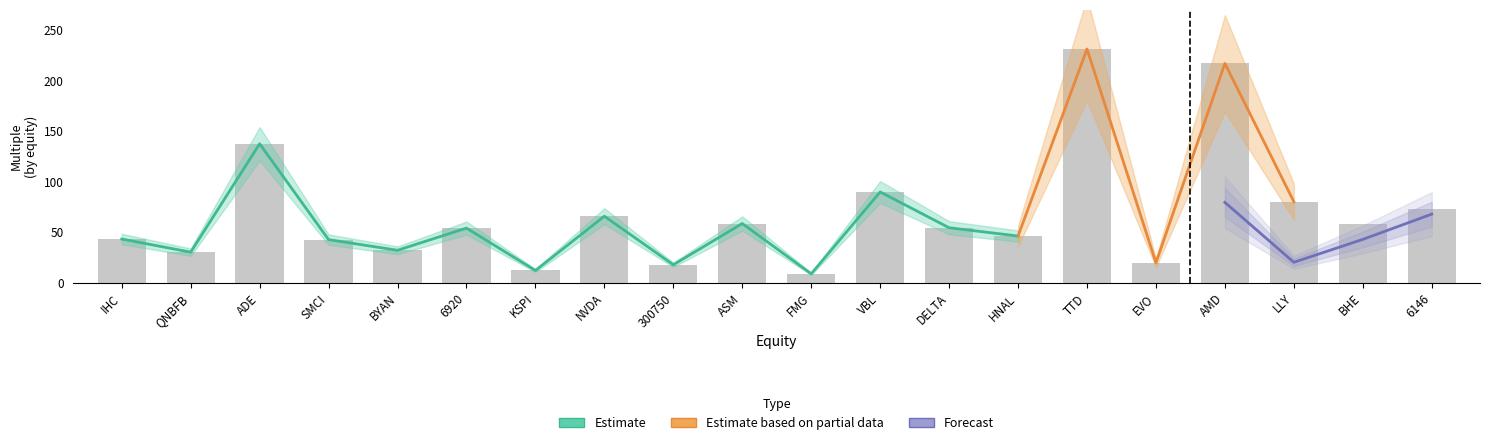

What are all the series names shown in the legend?

Estimate, Estimate based on partial data, Forecast